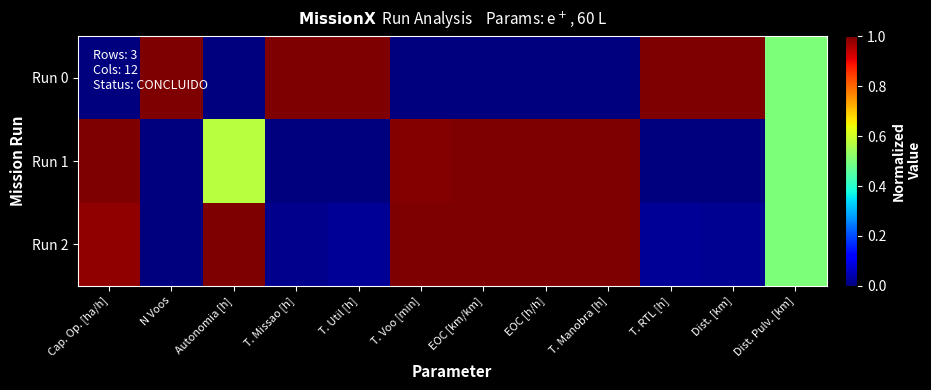

Which series has the largest total across all categories?

Run 2